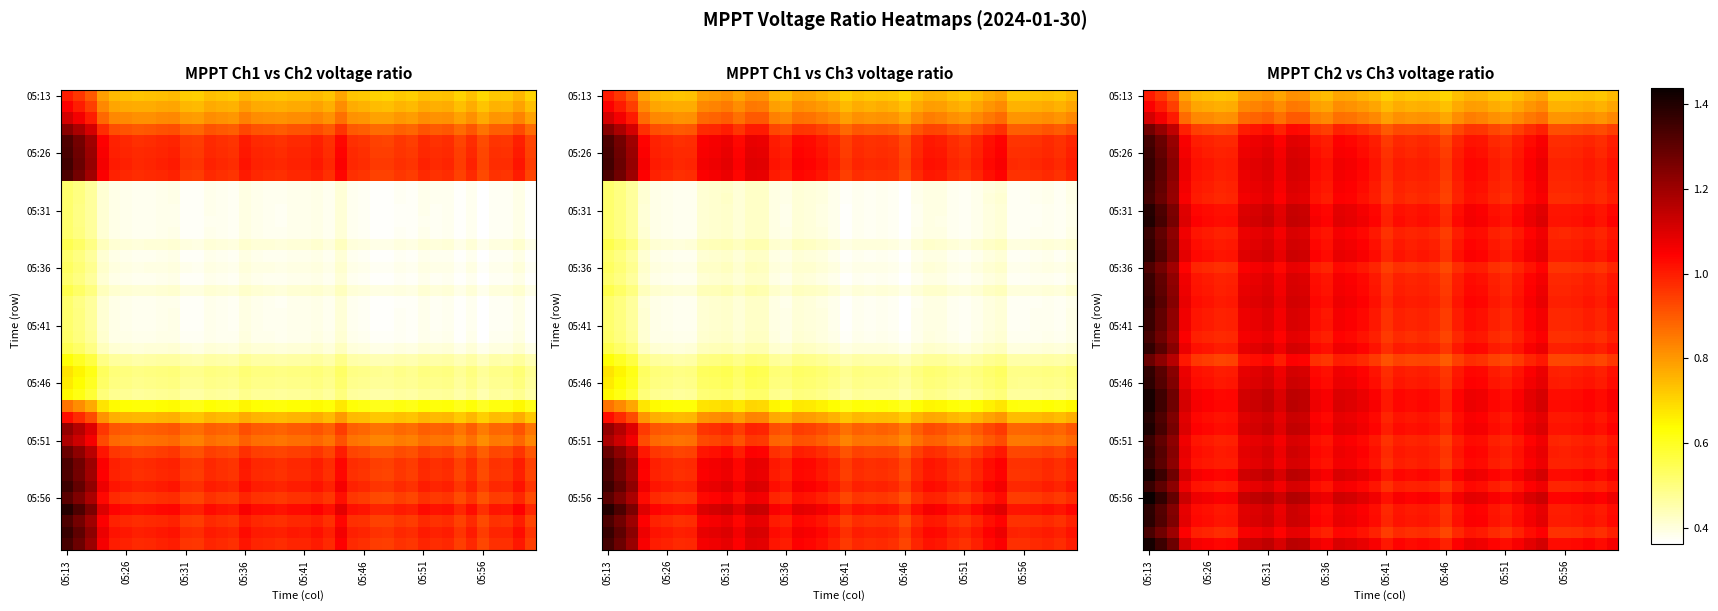

At which category is the sum across all series the highest?

05:13